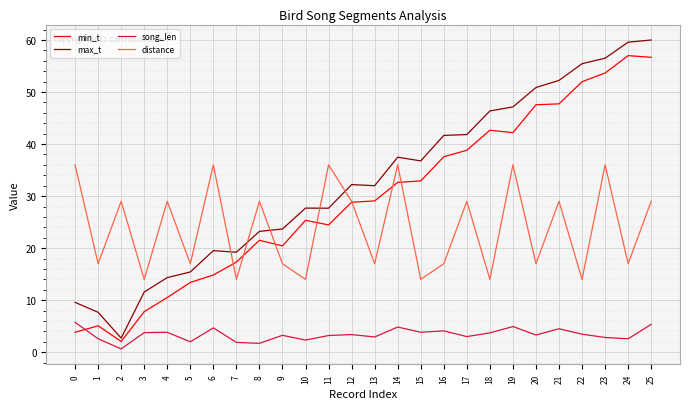

What is the greatest value displayed?

60.0